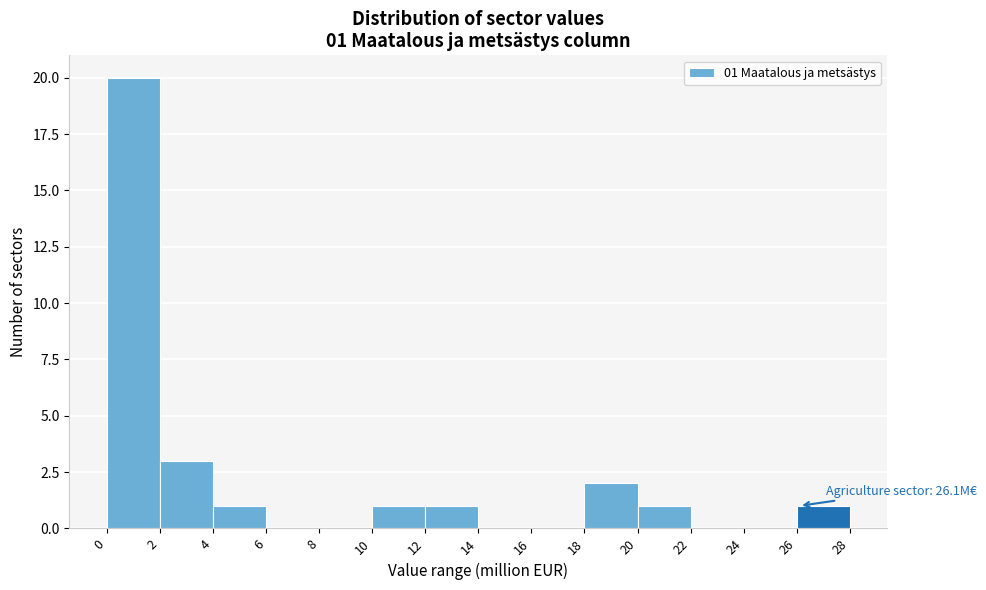

Which range on the x-axis has the tallest bar?

0 to 2